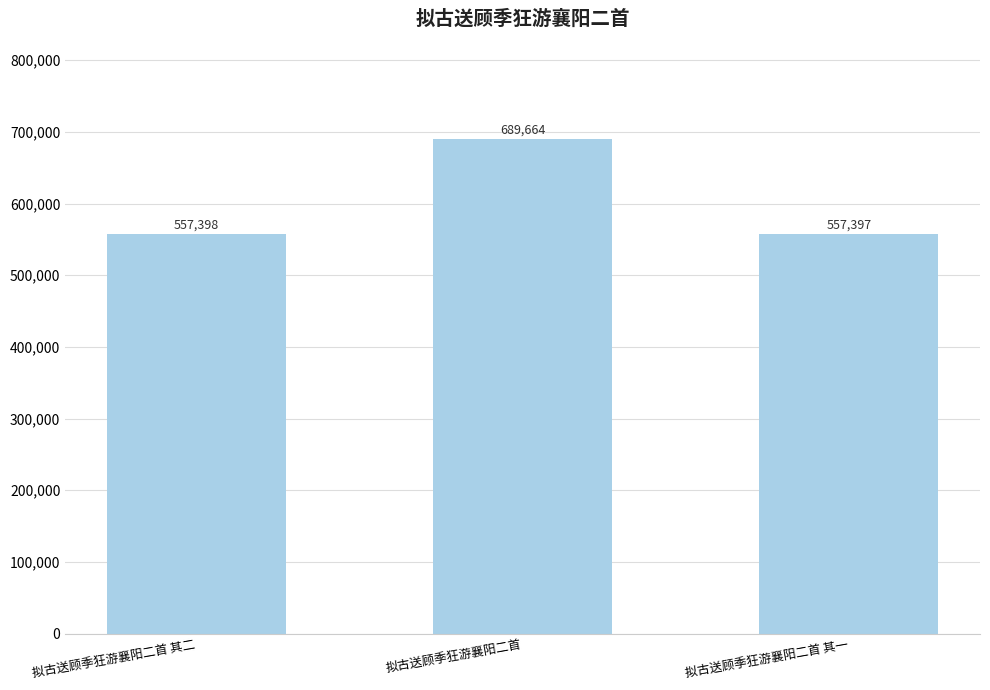

How many values are below 557398?

1